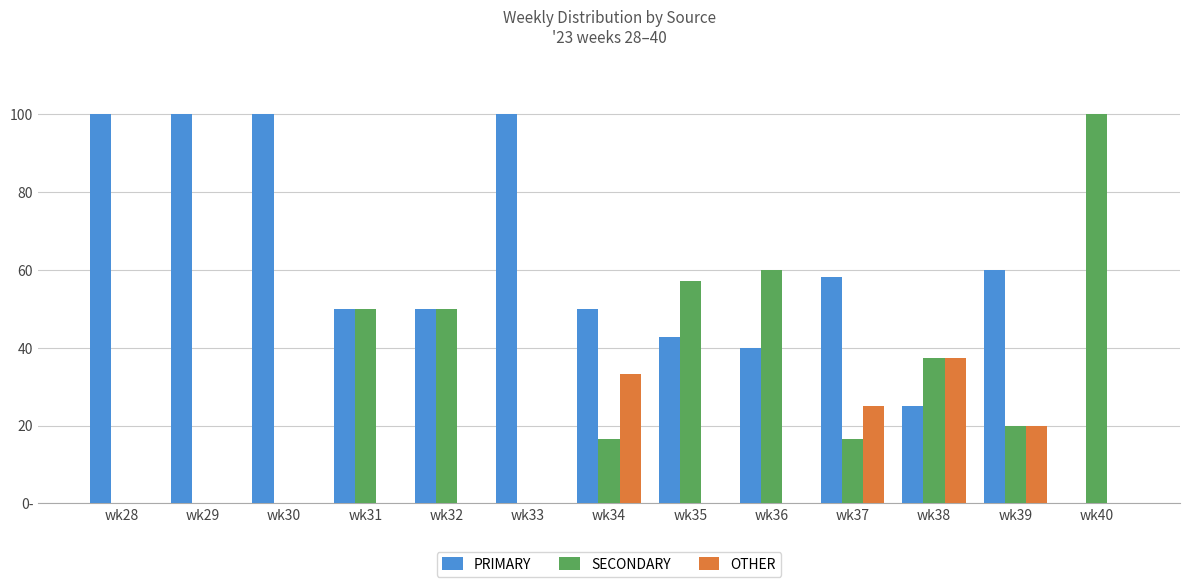

Which label corresponds to the largest value in the chart?

wk28